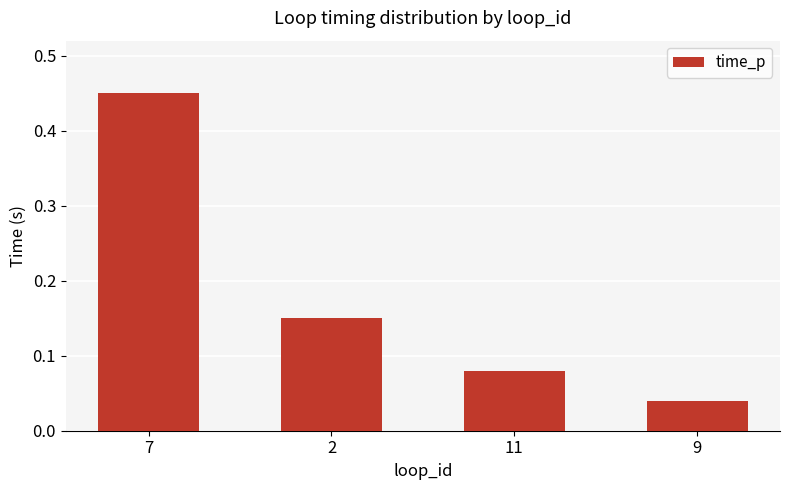

True or false: the data shows 0.3 at 2.

False